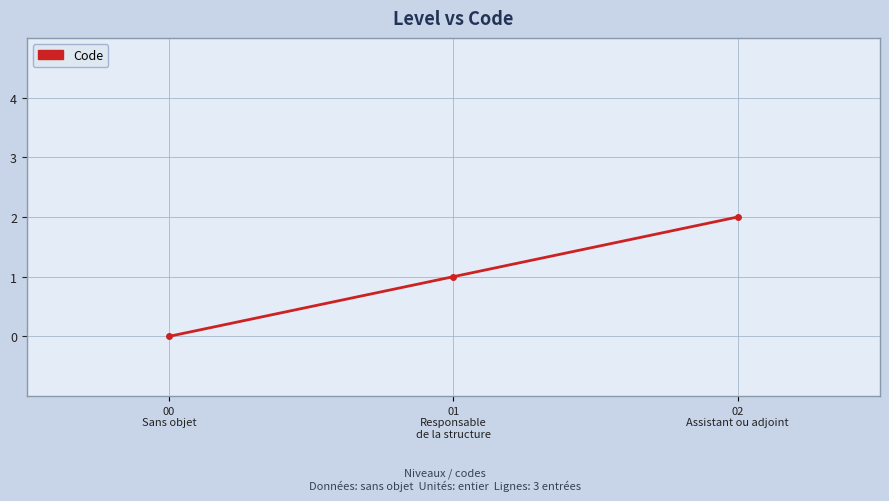

Where is the data nearest to the value 1?

01
Responsable
de la structure